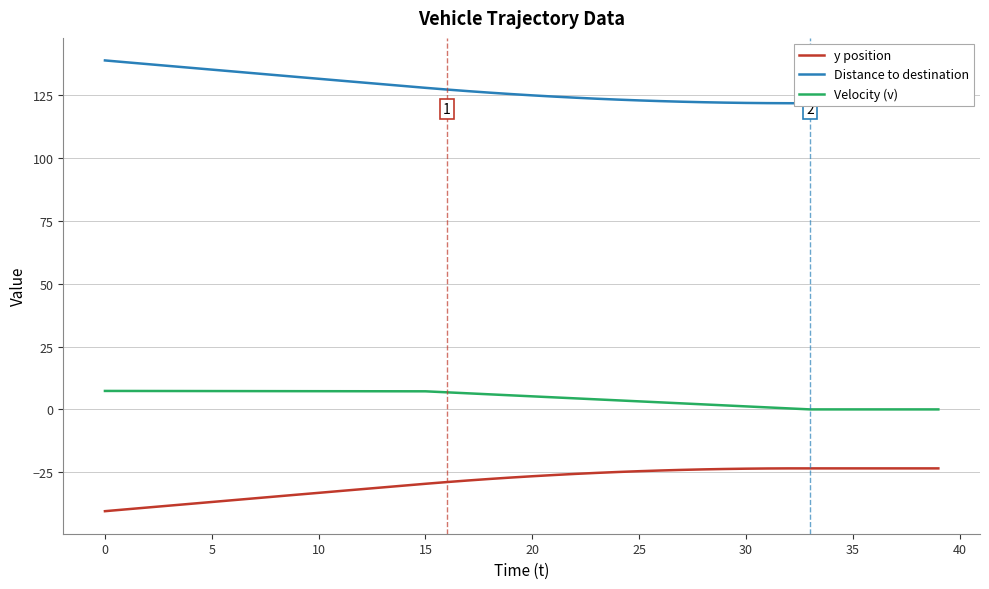

True or false: Velocity (v) and y position cross at least once.

False